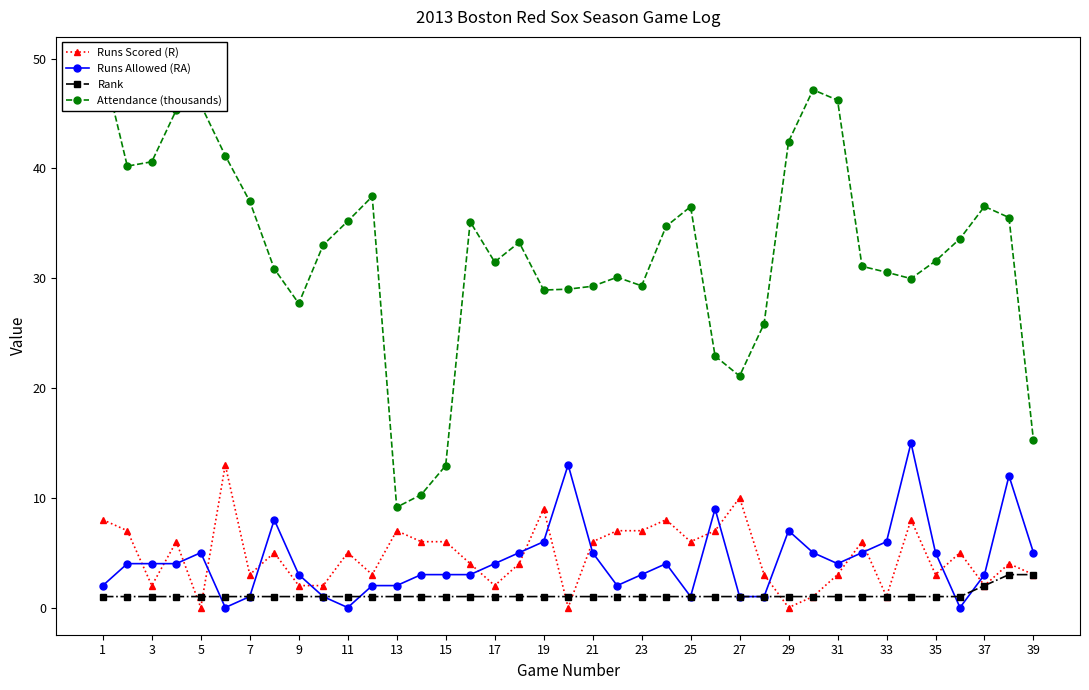

Which series ends up on top after the final intersection of Runs Scored (R) and Runs Allowed (RA)?

Runs Allowed (RA)